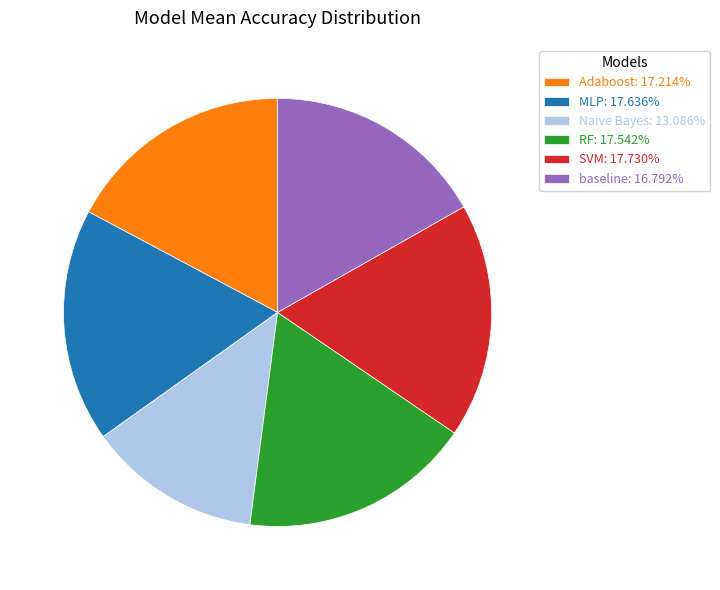

Combined, do Adaboost: 17.214% and RF: 17.542% account for over 50%?

No